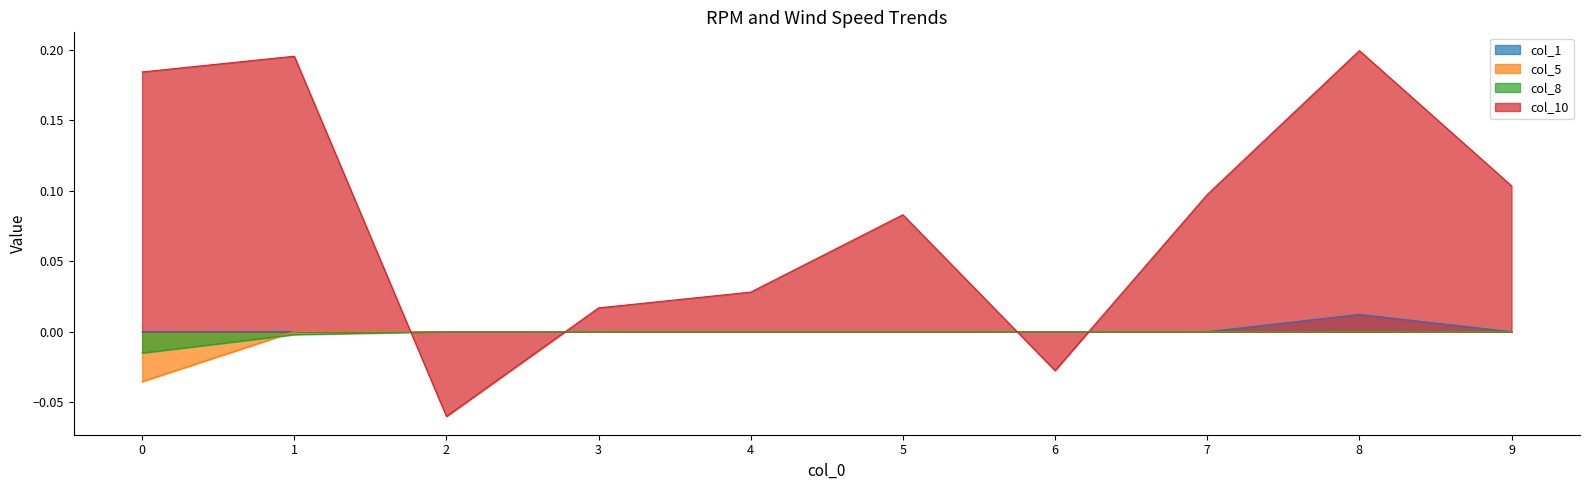

Count the number of categories in the chart.

10